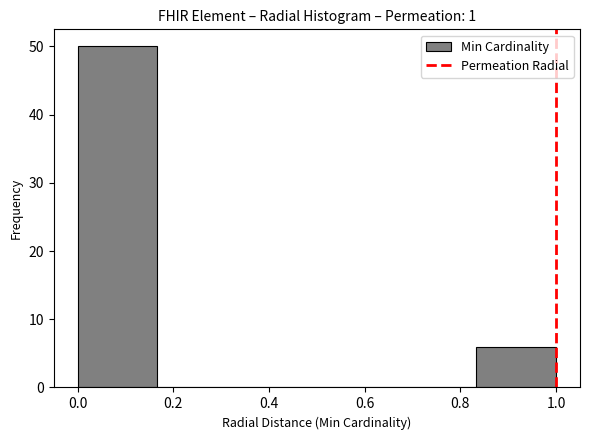

Which range on the x-axis has the tallest bar?

0.00 to 0.16